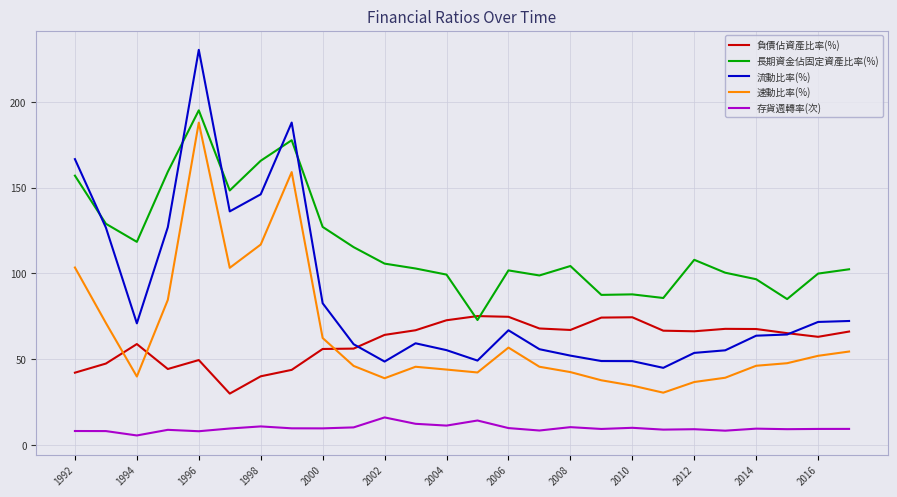

Rank the series by their maximum value, from highest to lowest.

流動比率(%), 長期資金佔固定資產比率(%), 速動比率(%), 負債佔資產比率(%), 存貨週轉率(次)